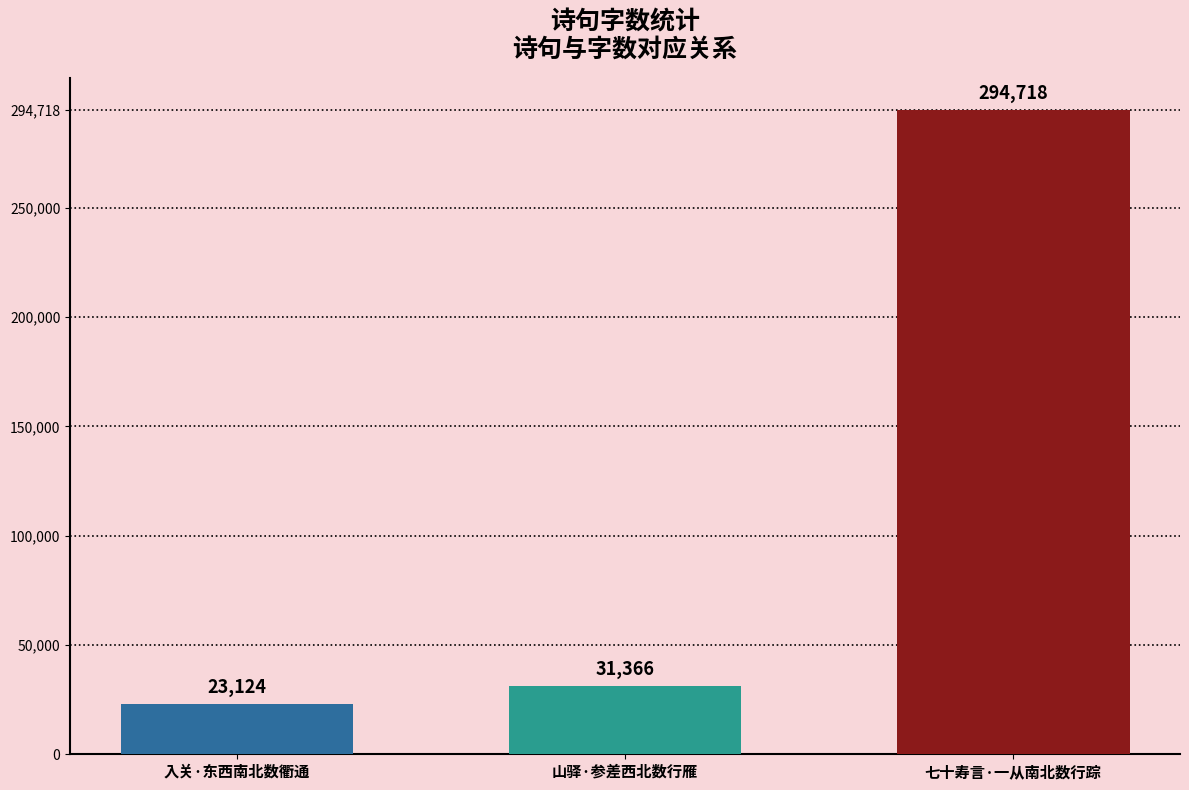

What is the ratio of the value at 入关·东西南北数衢通 to the value at 山驿·参差西北数行雁?

0.7